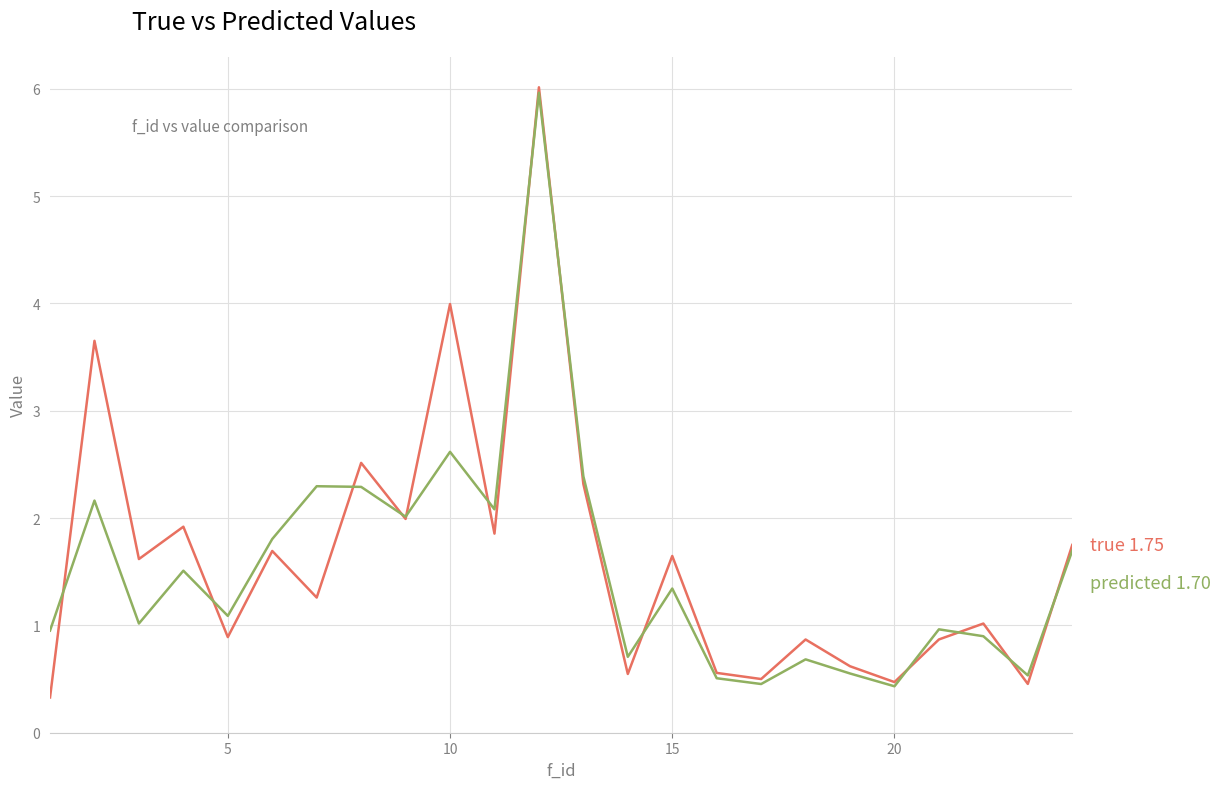

What is the minimum value shown in the chart?

0.3